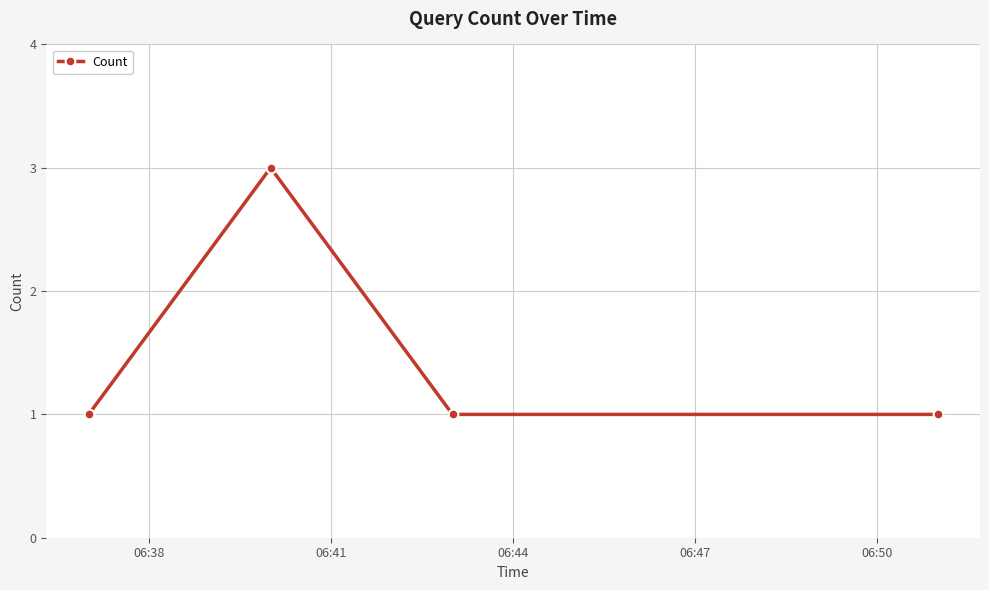

How many points are higher than both their immediate neighbors (excluding endpoints)?

1